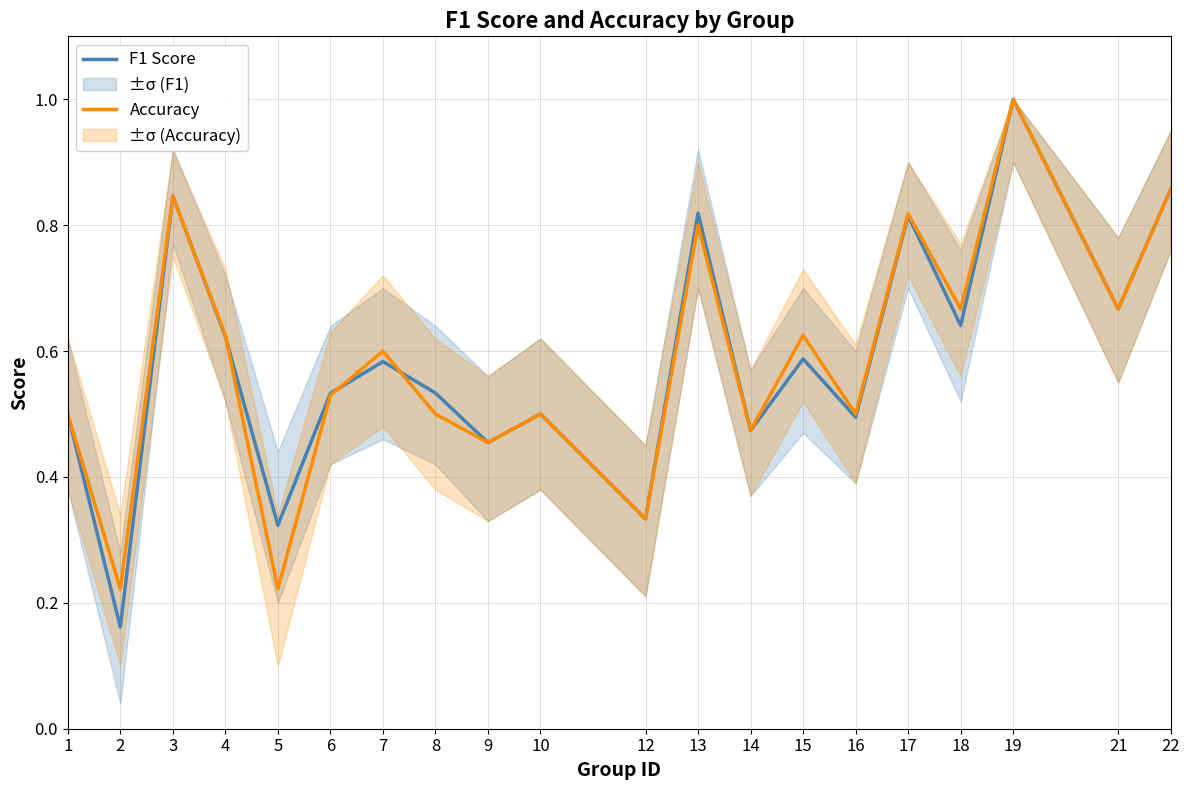

Reading left to right, extract all data points from this chart.

F1 Score: 1=0.5	2=0.2	3=0.8	4=0.6	5=0.3	6=0.5	7=0.6	8=0.5	9=0.5	10=0.5	12=0.3	13=0.8	14=0.5	15=0.6	16=0.5	17=0.8	18=0.6	19=1.0	21=0.7	22=0.9
Accuracy: 1=0.5	2=0.2	3=0.8	4=0.6	5=0.2	6=0.5	7=0.6	8=0.5	9=0.5	10=0.5	12=0.3	13=0.8	14=0.5	15=0.6	16=0.5	17=0.8	18=0.7	19=1.0	21=0.7	22=0.9